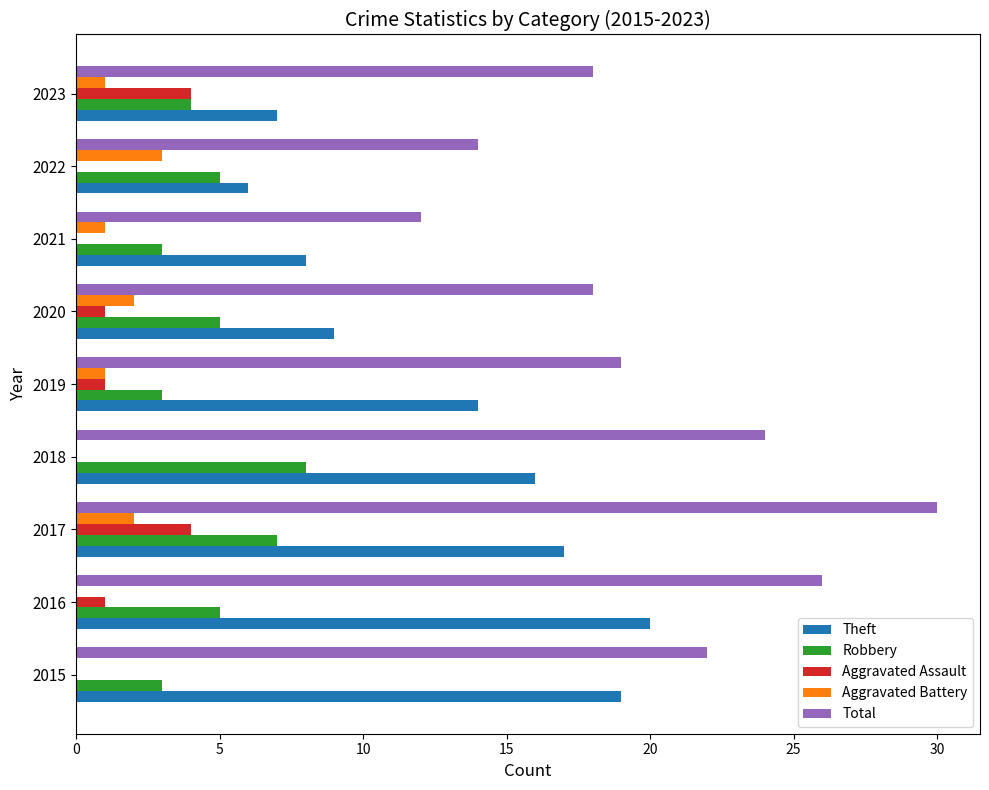

What is the sum of all Aggravated Assault values?

11